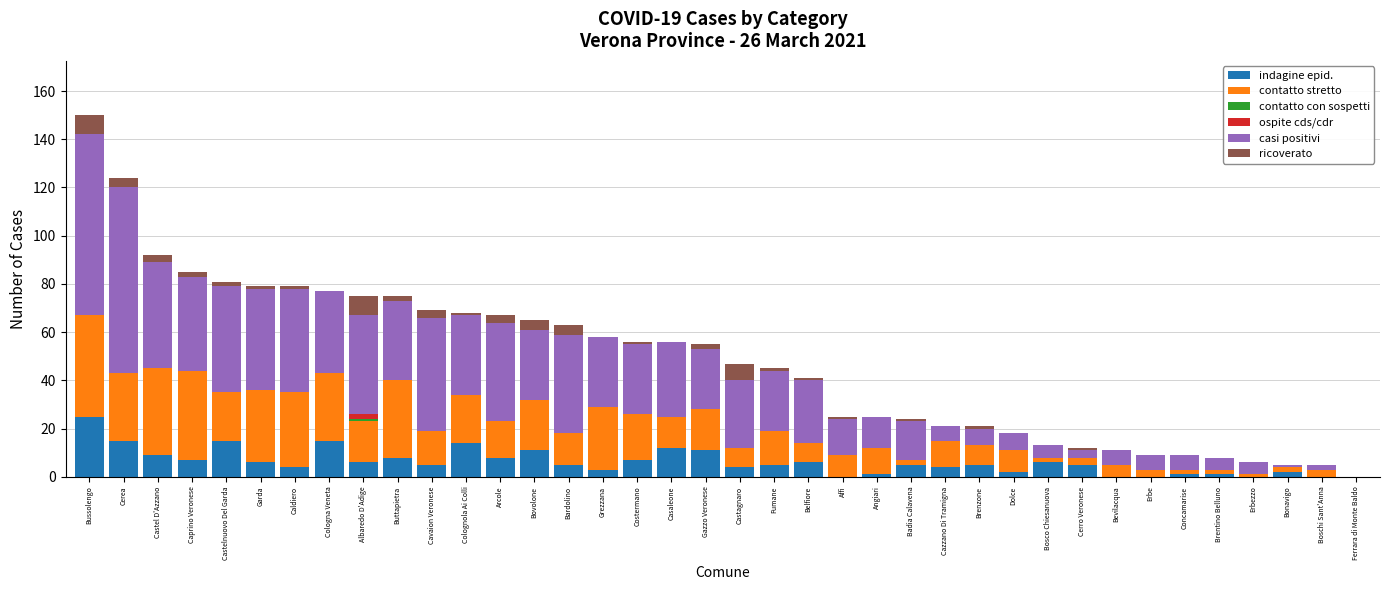

The indagine epid. series shows 5 at Cavaion Veronese. True or false?

True